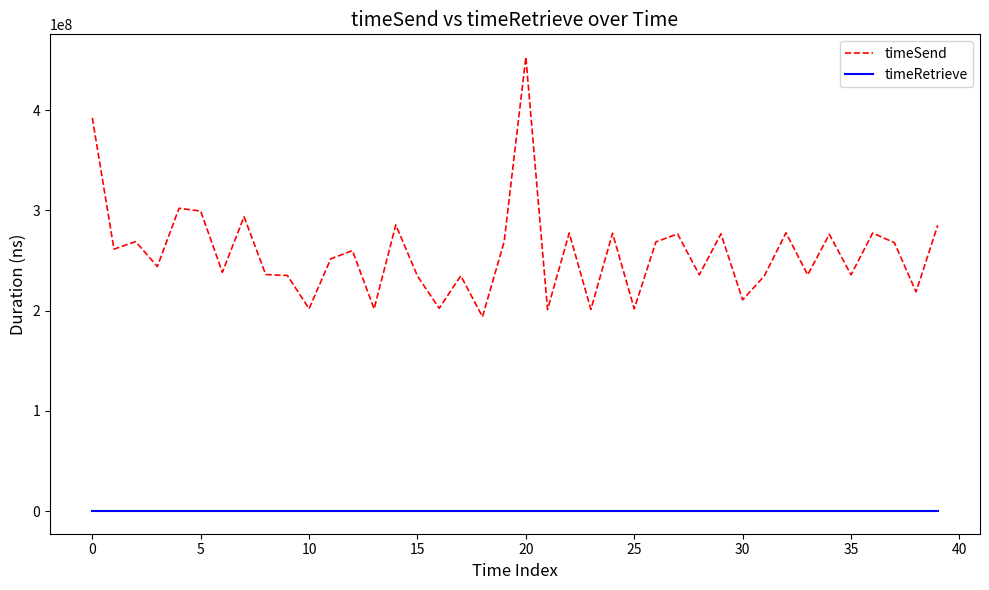

How many lines are shown in the chart?

2